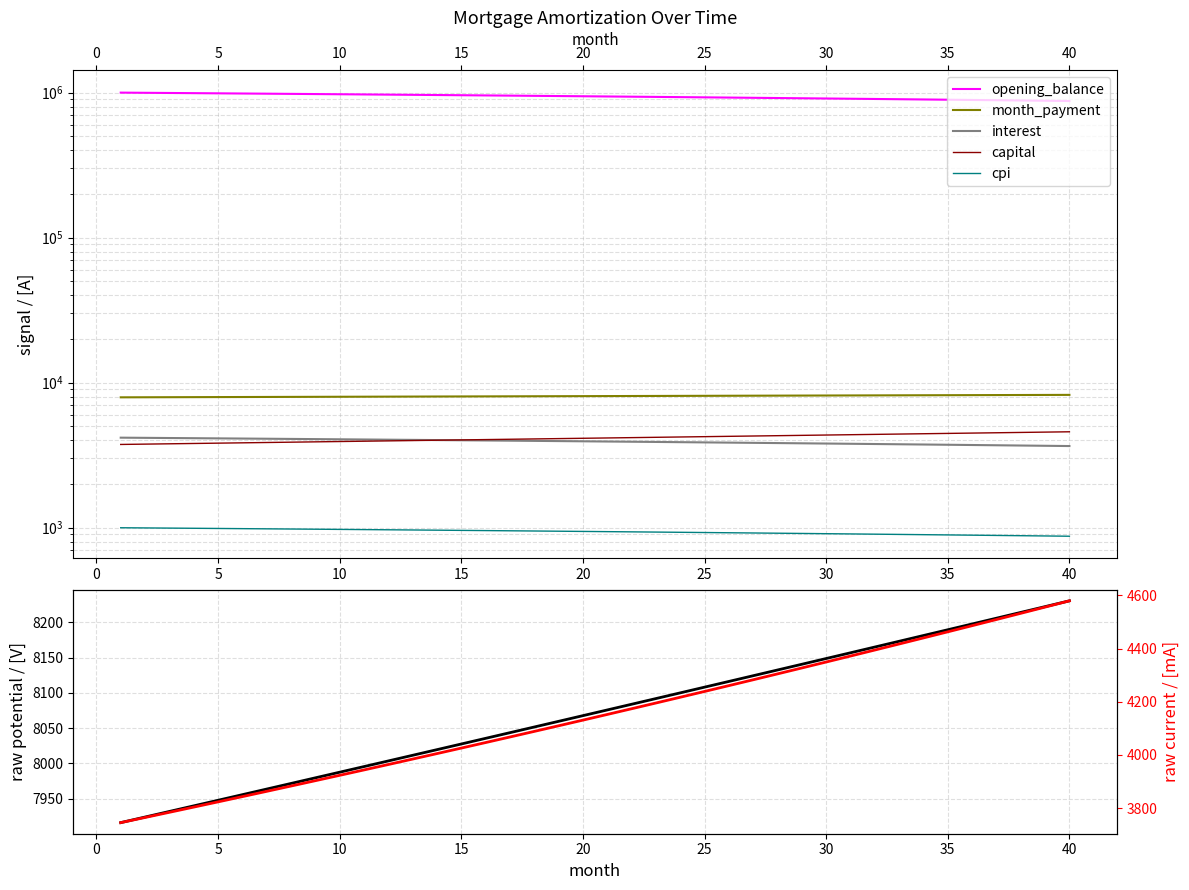

What is the spread (max minus min) of values at 15?

988889.6